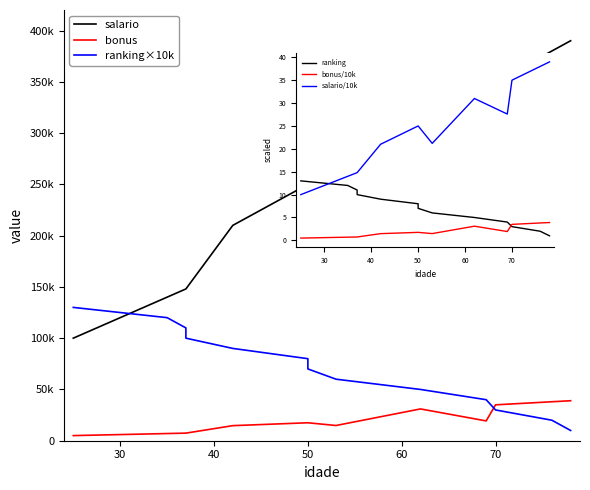

True or false: salario and bonus cross at least once.

False